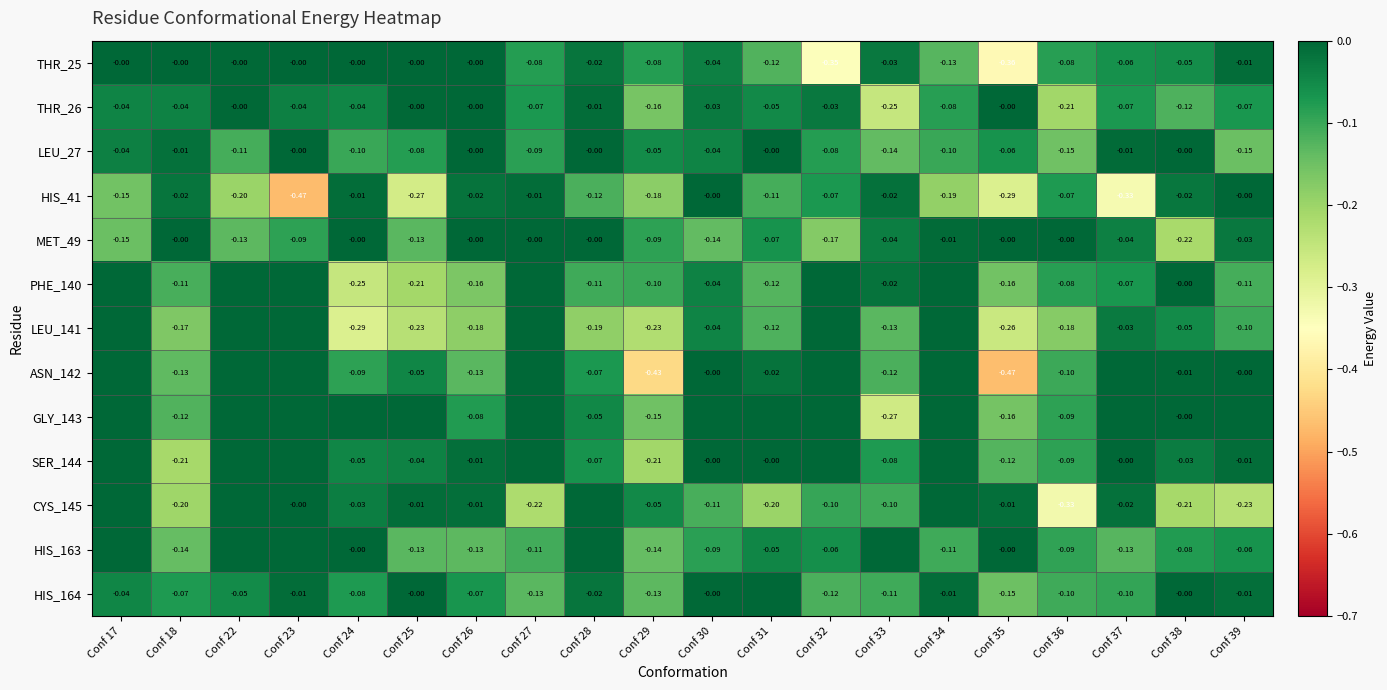

Is the value of THR_26 at Conf 29 greater than the value of CYS_145 at Conf 27?

Yes